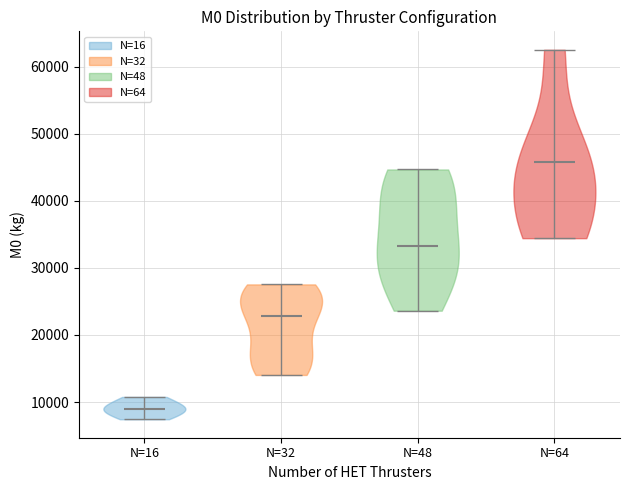

Which violin has the highest median line?

N=64